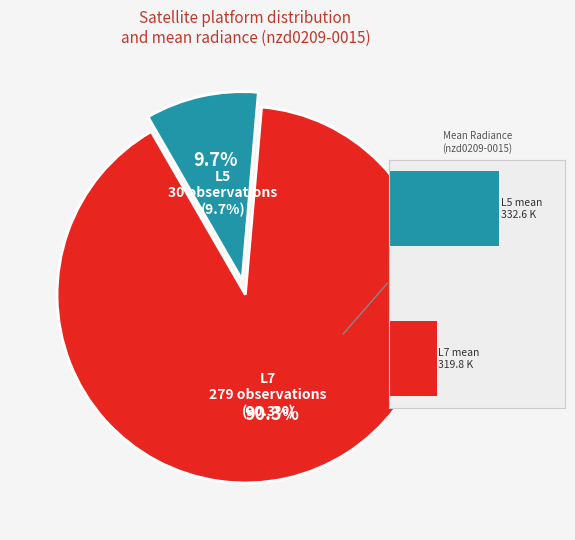

True or false: L7 accounts for 56% of the total.

False